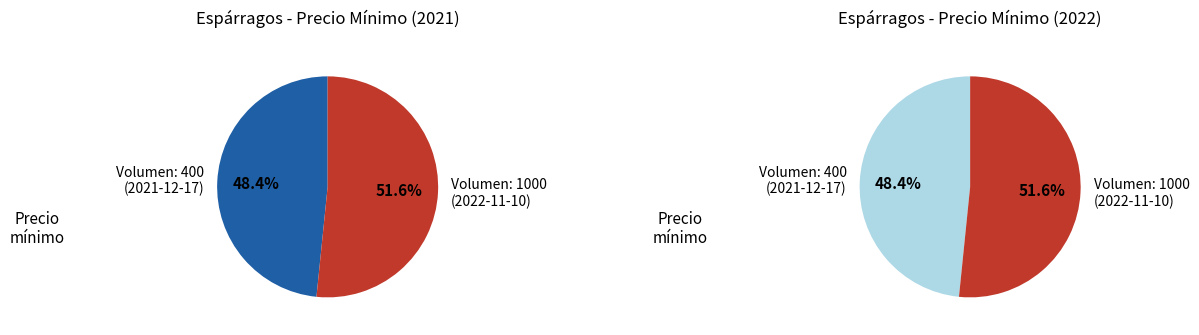

To the nearest percent, what is the combined percentage of 400 and 1000?

100%